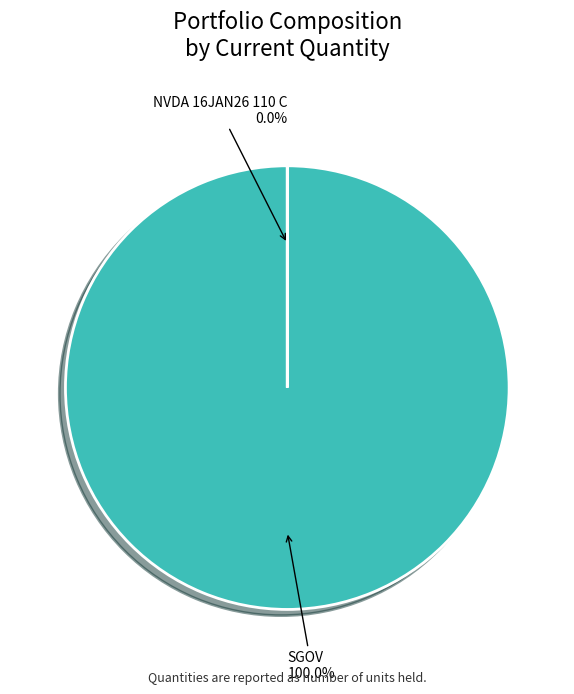

Which slice is the largest?

SGOV